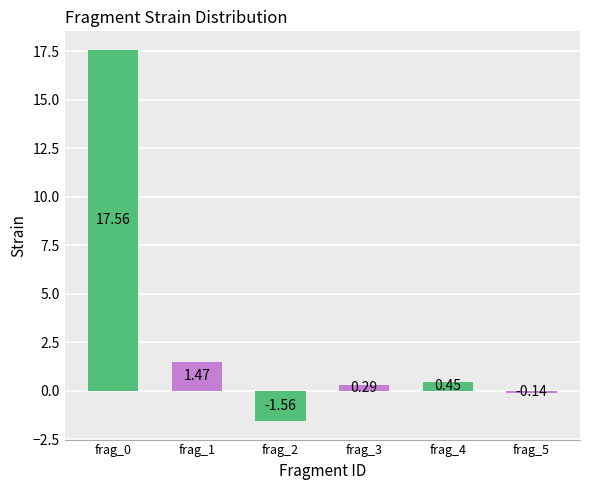

At which category does the chart reach its peak across all series?

frag_0